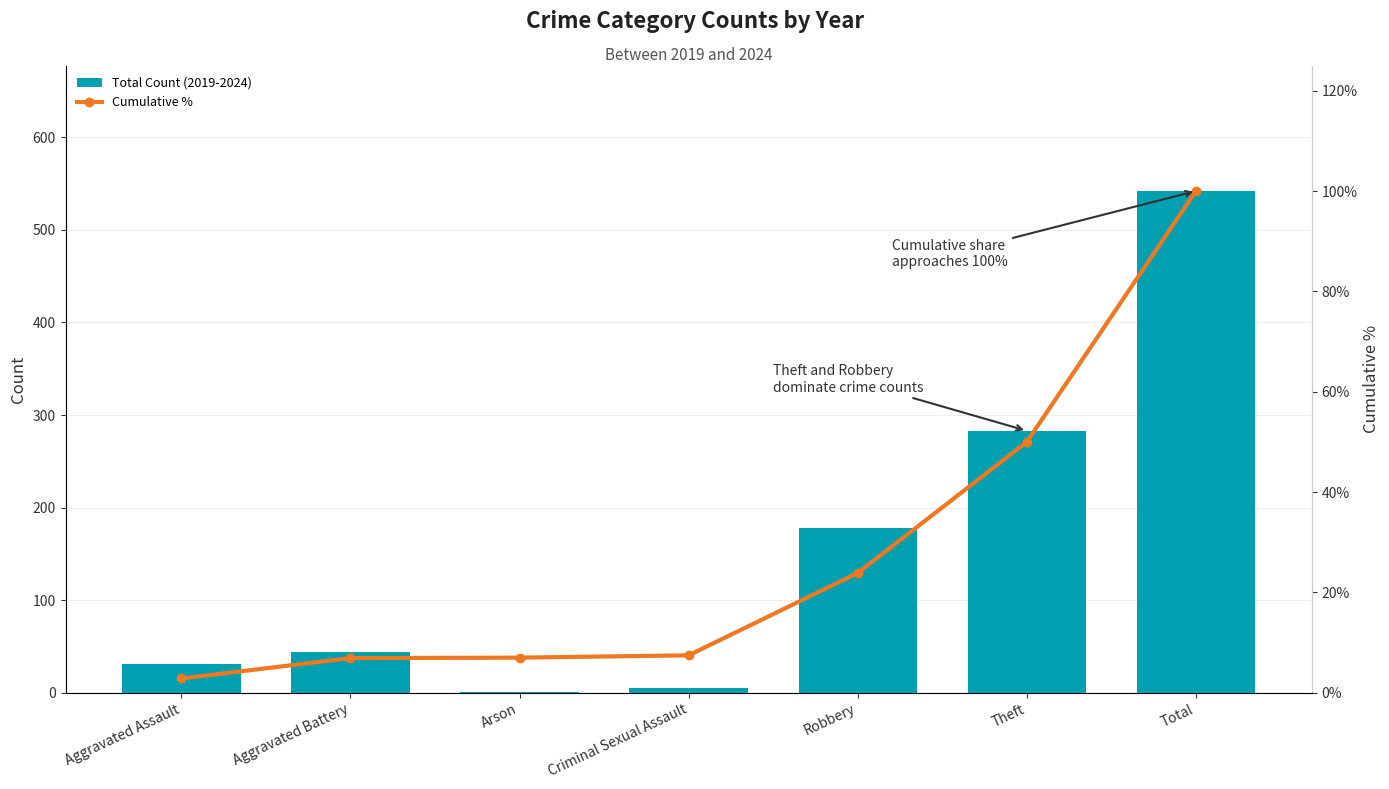

Is it true that Total Count (2019-2024) equals 22.8 at Aggravated Battery?

False